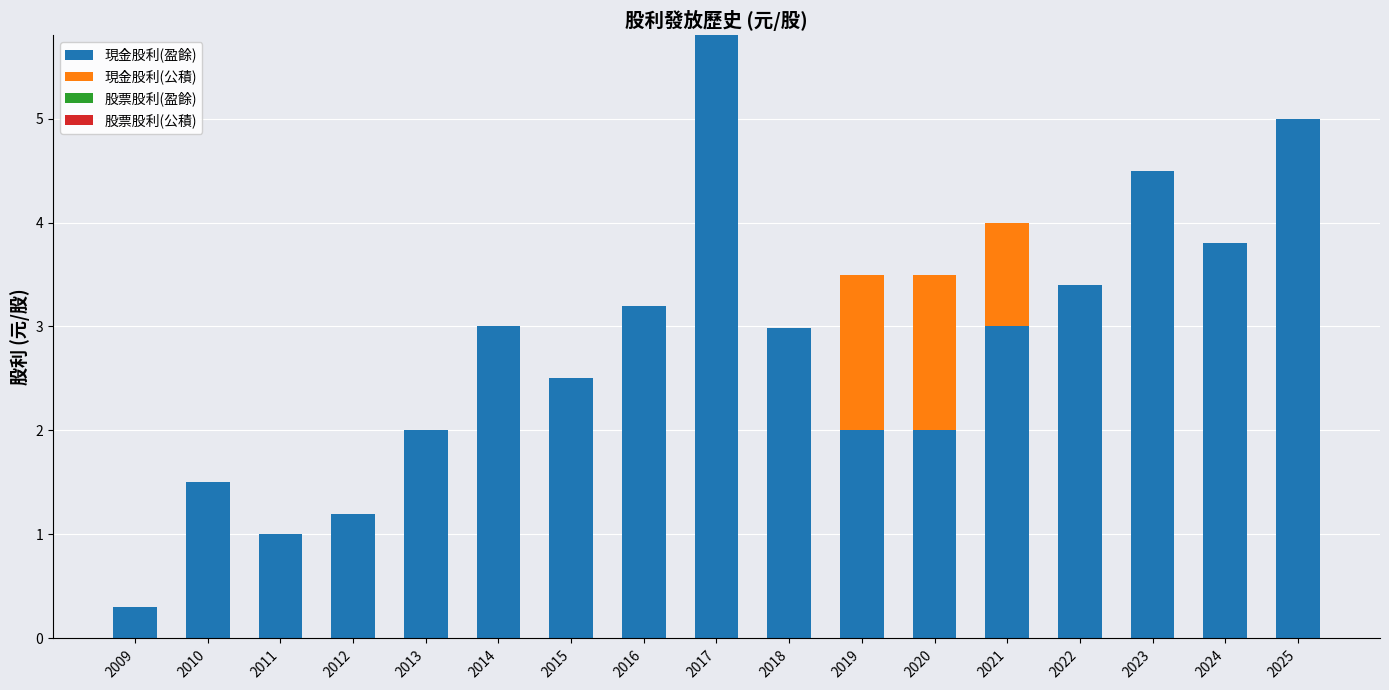

The 現金股利(盈餘) series shows 5.4 at 2014. True or false?

False